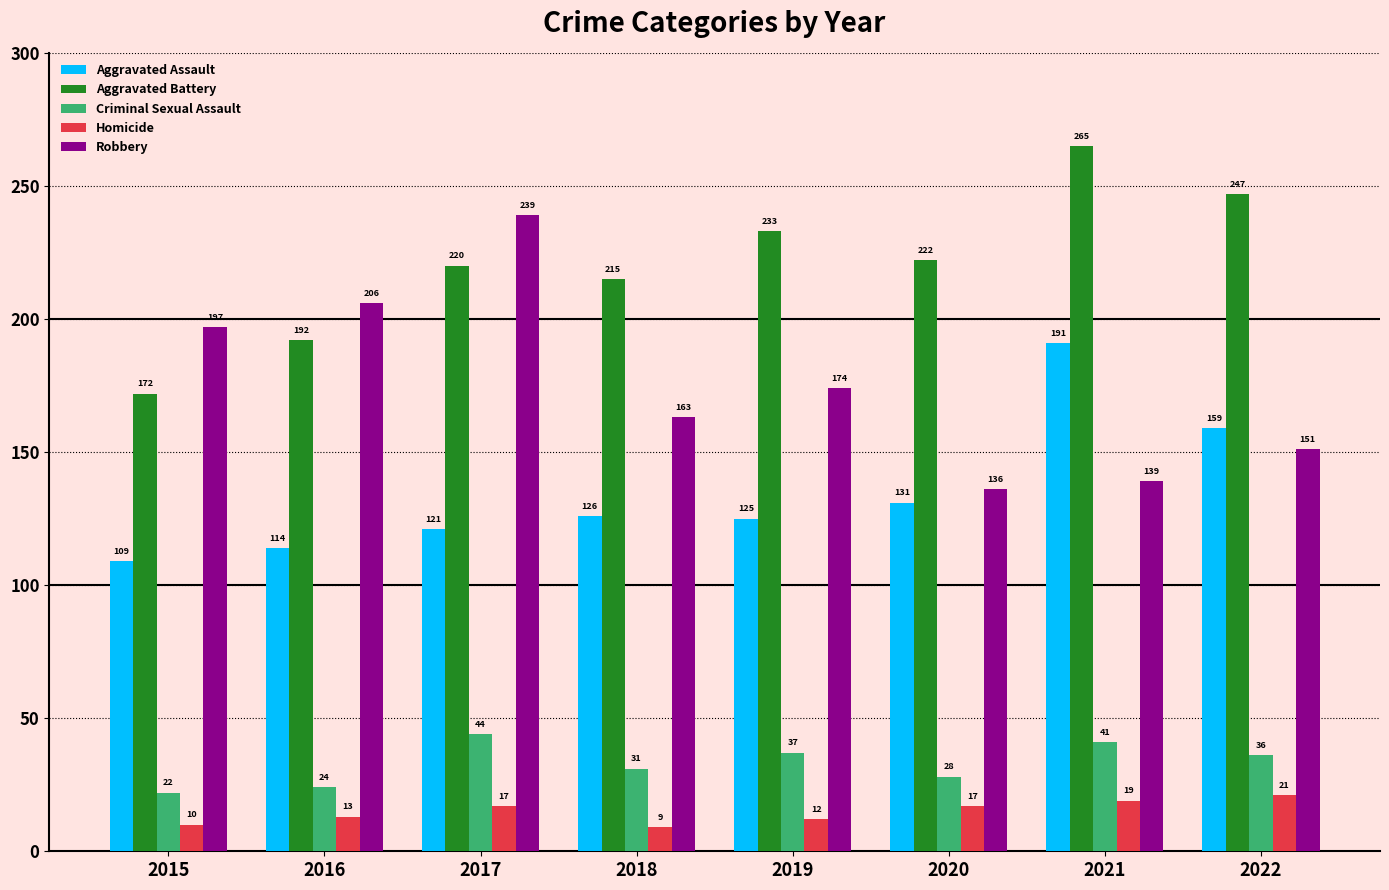

Which category has the lowest value in the Aggravated Battery series?

2015